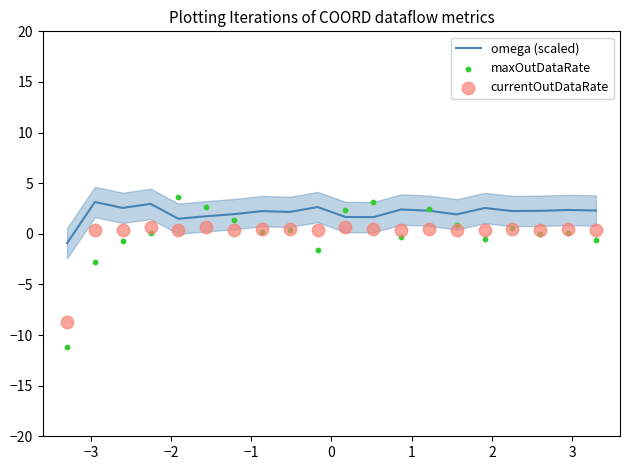

At how many categories does at least one series exceed -7?

20